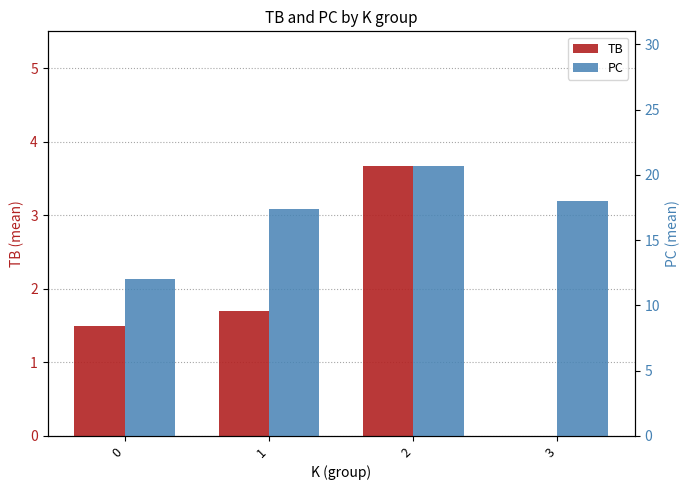

At how many categories does at least one series exceed 17?

3